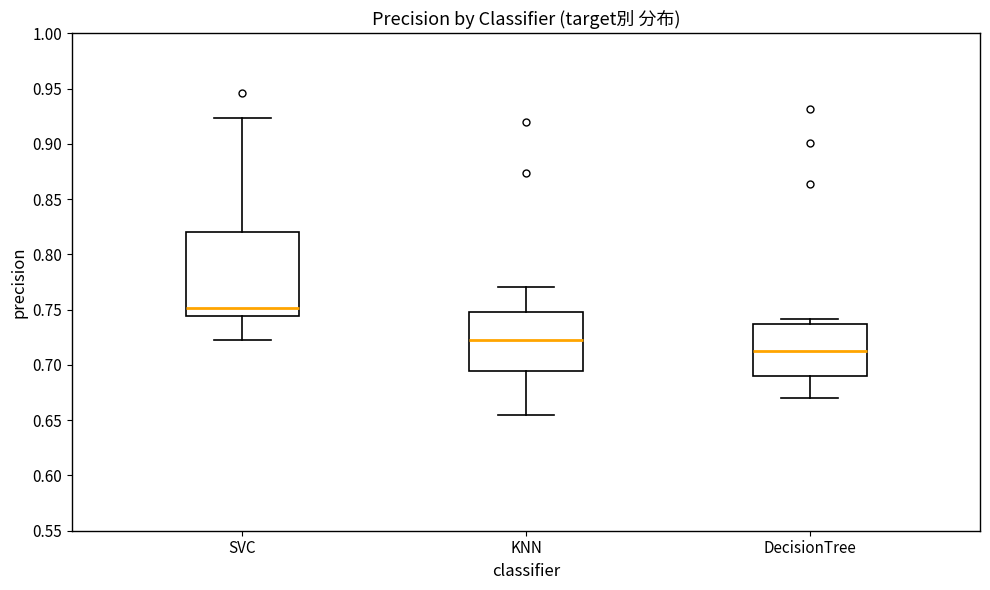

Reading left to right, read every box against the y-axis: the position of its median line, the range the box covers, and the ends of its whiskers. The values are not printed on the chart, so give them approximately, as read against the axis.

SVC: median 0.750, box 0.745 to 0.820, whiskers 0.720 to 0.925
KNN: median 0.720, box 0.695 to 0.750, whiskers 0.655 to 0.770
DecisionTree: median 0.715, box 0.690 to 0.735, whiskers 0.670 to 0.740